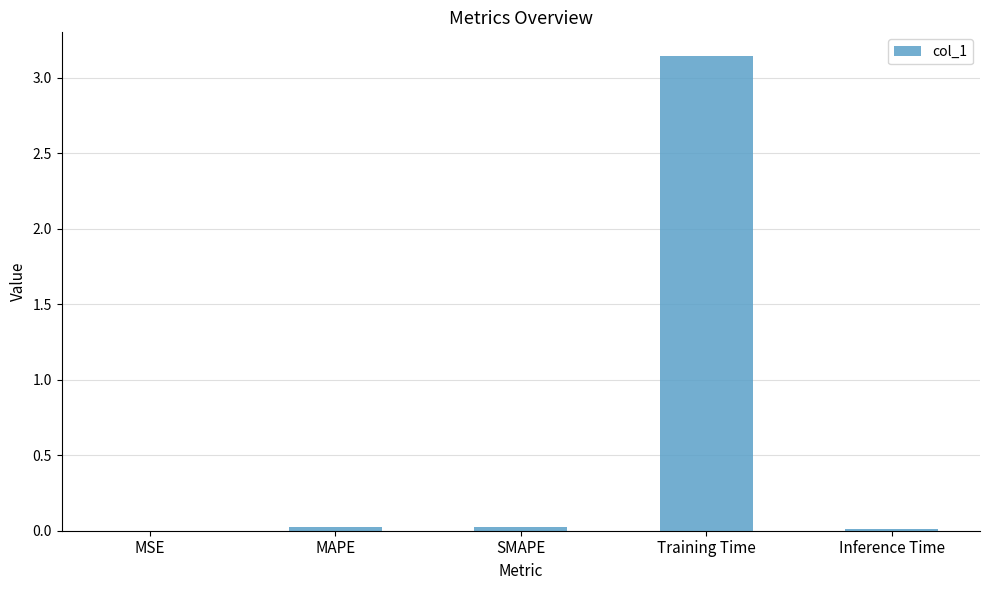

Are the bars horizontal?

No